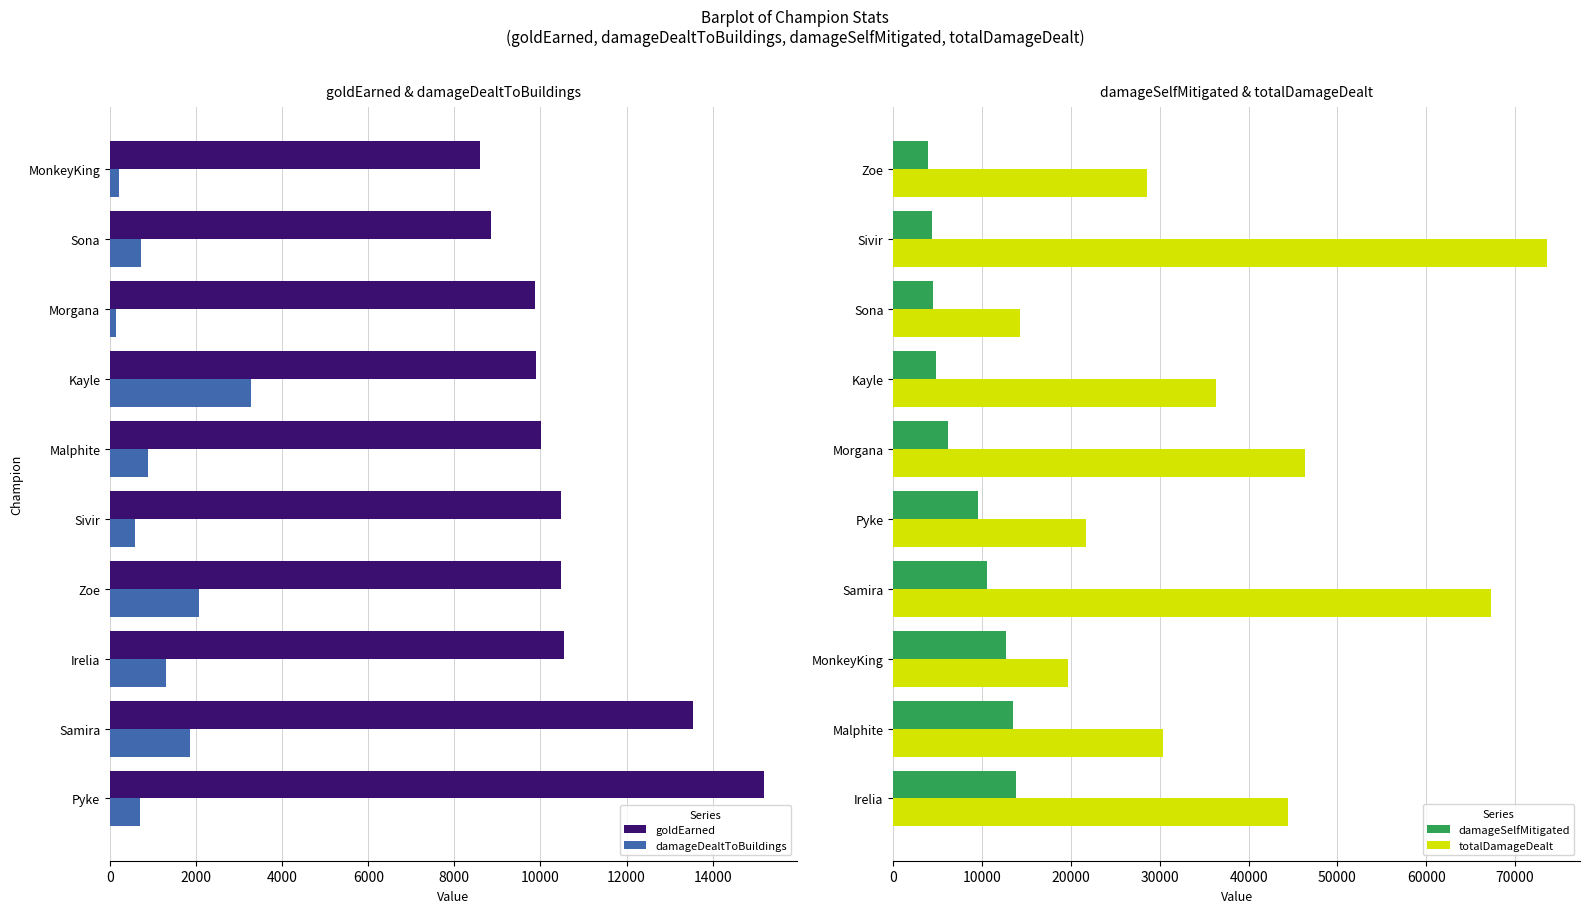

Which series has the largest range (max minus min)?

totalDamageDealt